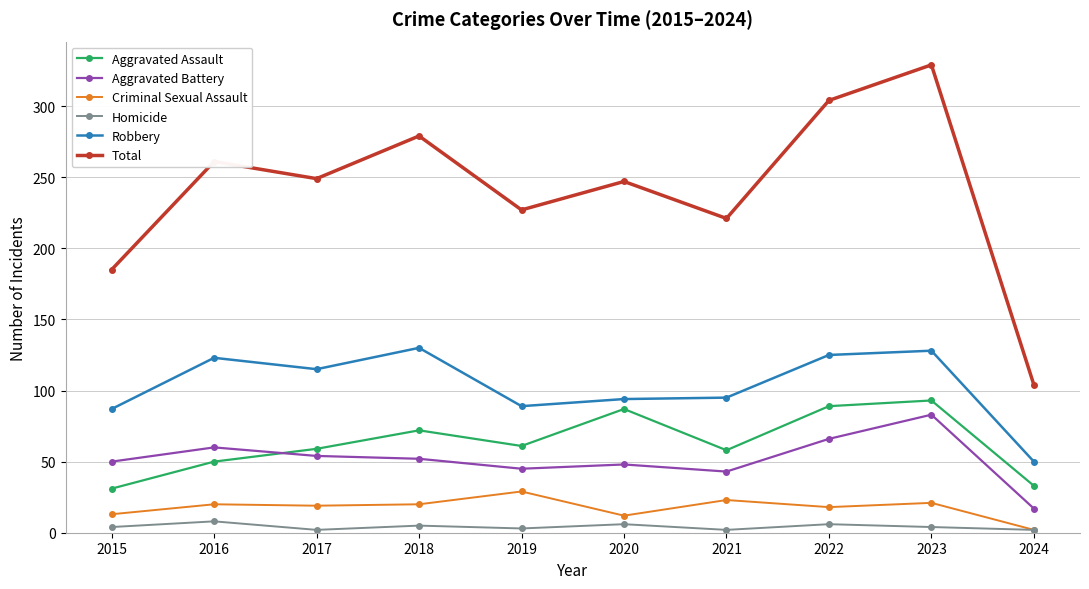

The Robbery series shows 30 at 2018. True or false?

False